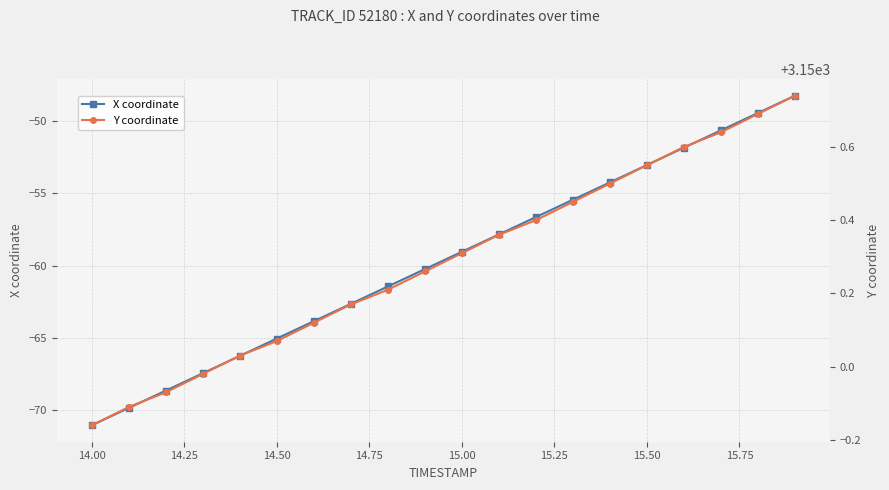

True or false: X coordinate has a value of -59.0 at 15.00.

True